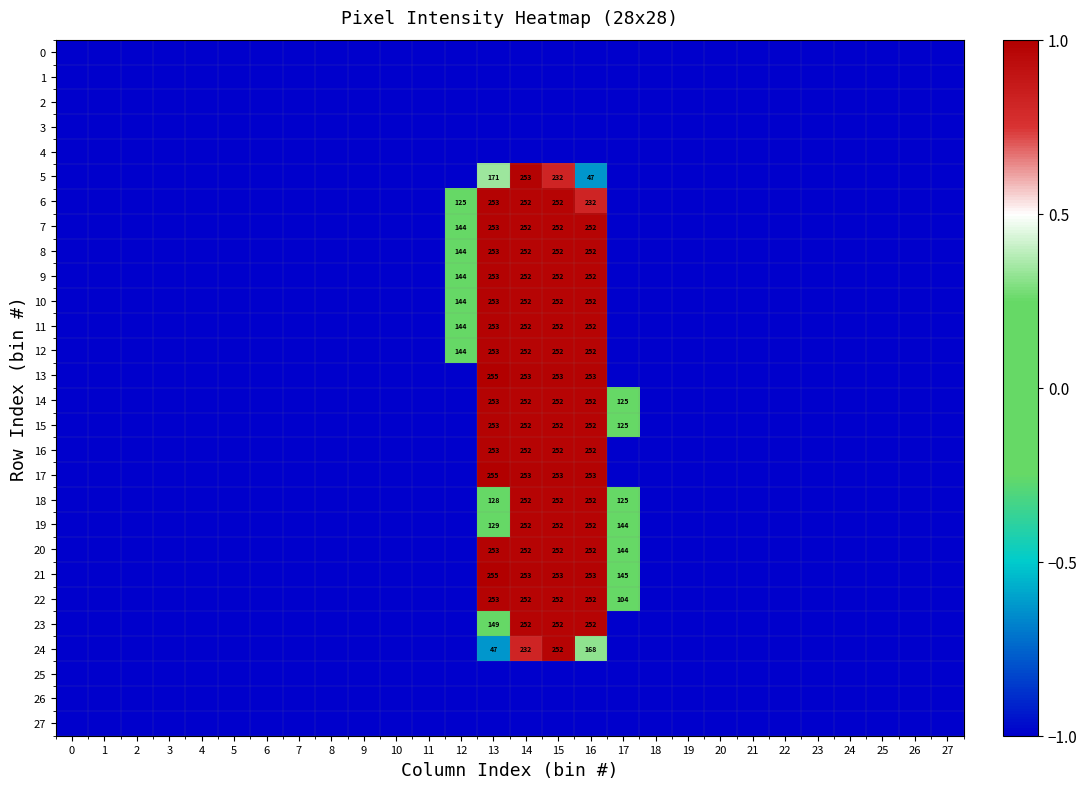

At how many categories does at least one series exceed 0?

6